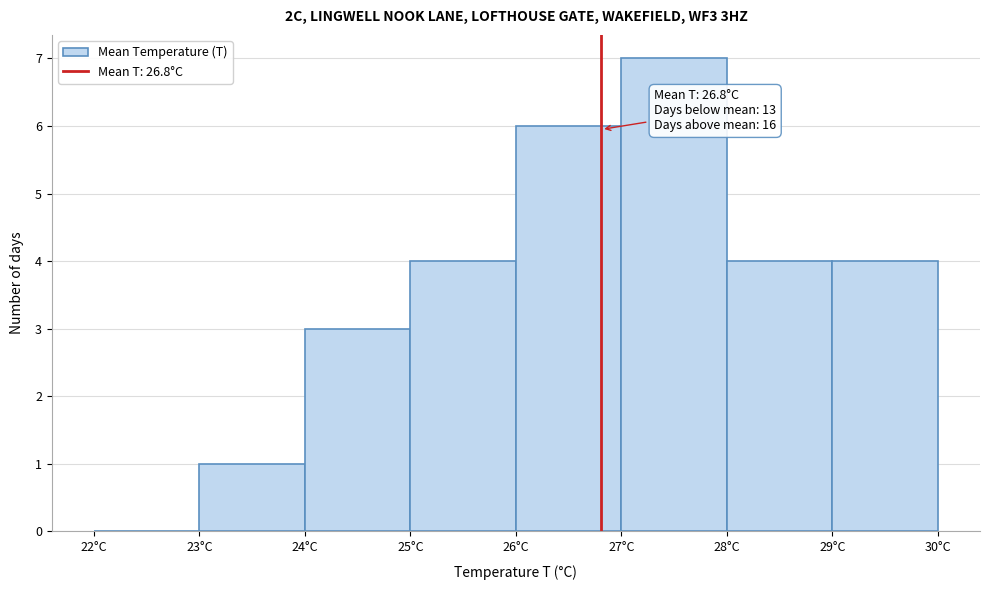

Which range on the x-axis has the tallest bar?

27 to 28